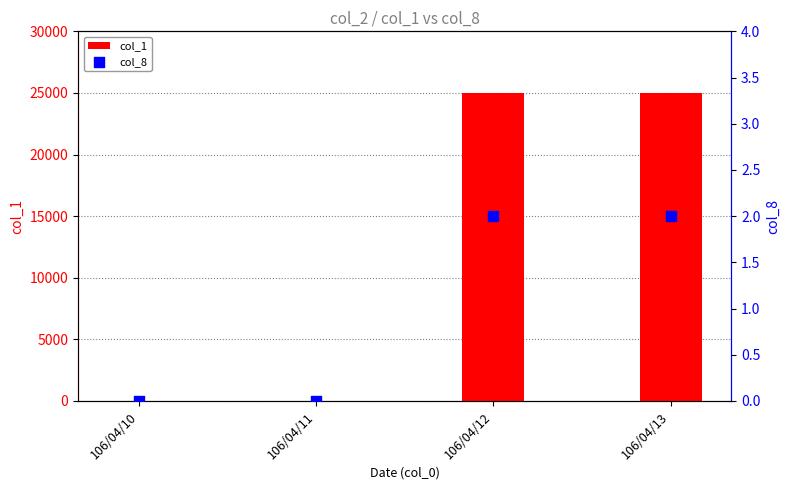

What are all the series names shown in the legend?

col_1, col_8